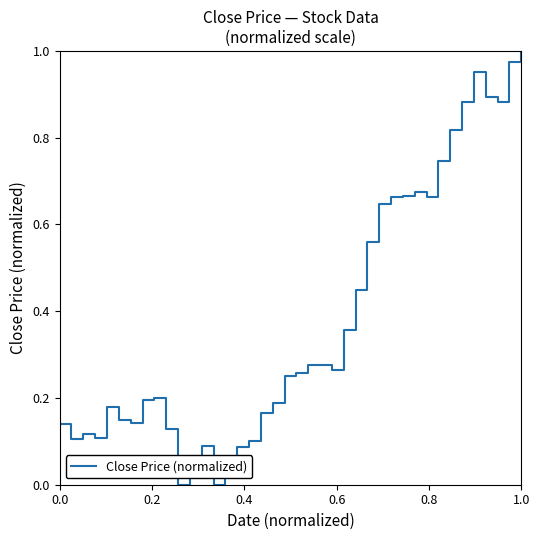

Does the chart display data point markers on the line(s)?

No